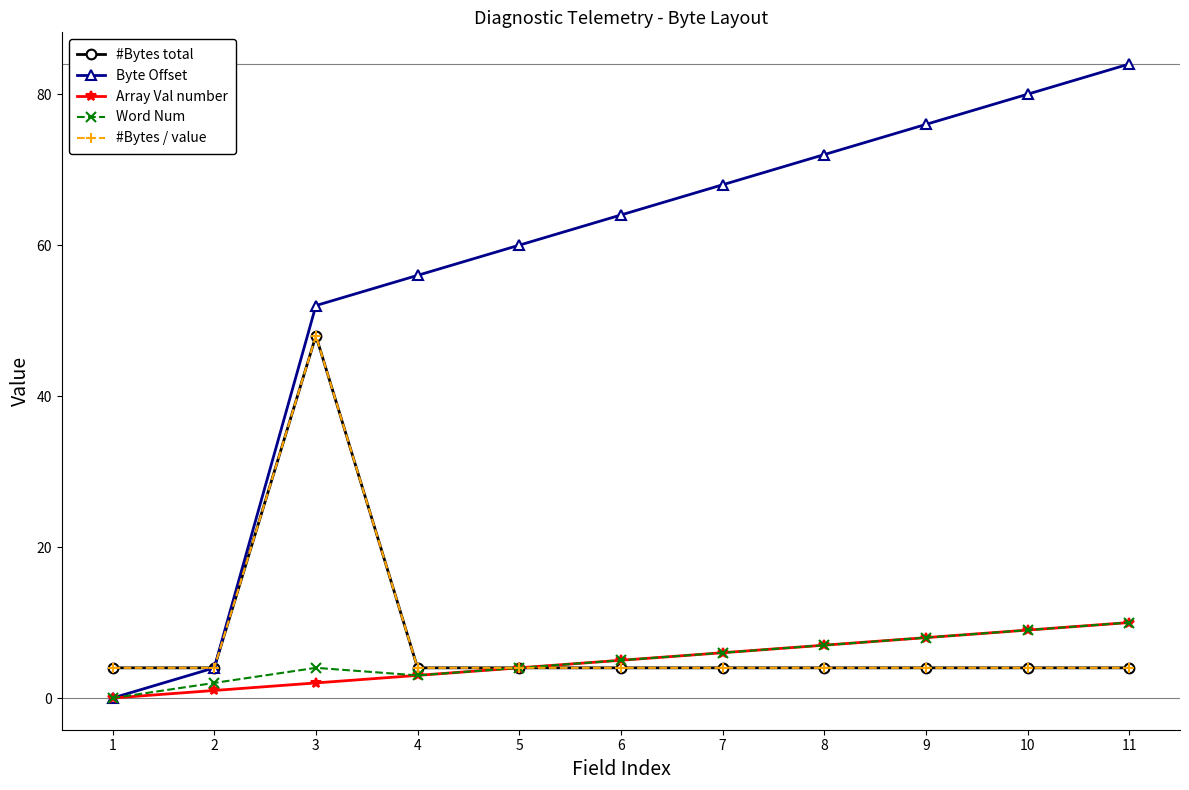

What is the value of the #Bytes total point at the 1st from the left?

4